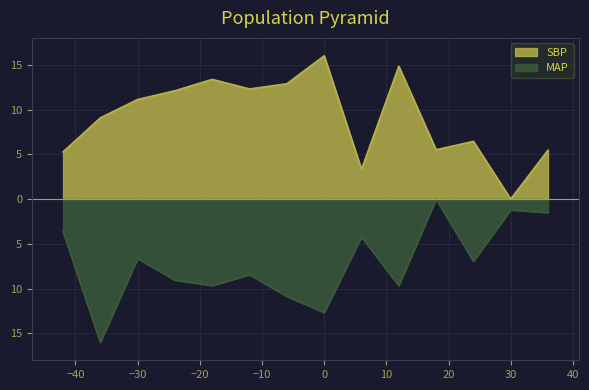

What is the difference between the second highest and second lowest values in the SBP series?

11.5